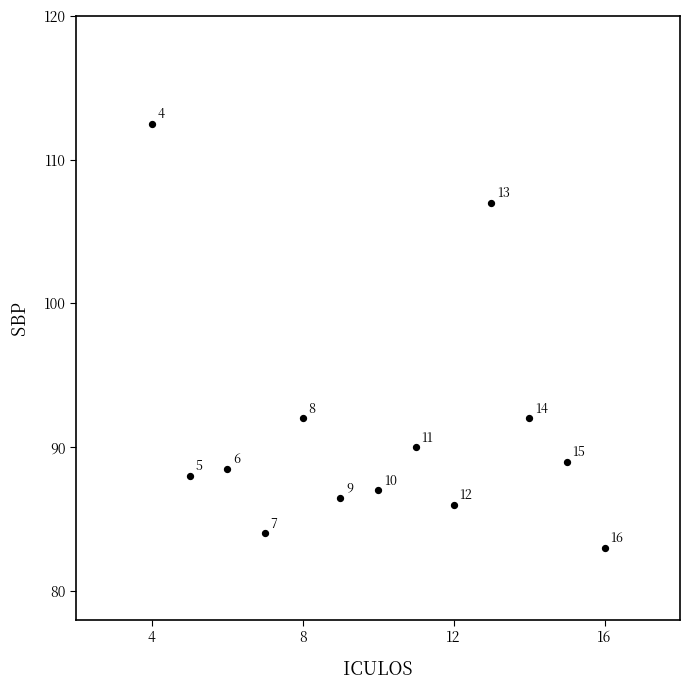

What is the range of X values (max minus min)?

12.0